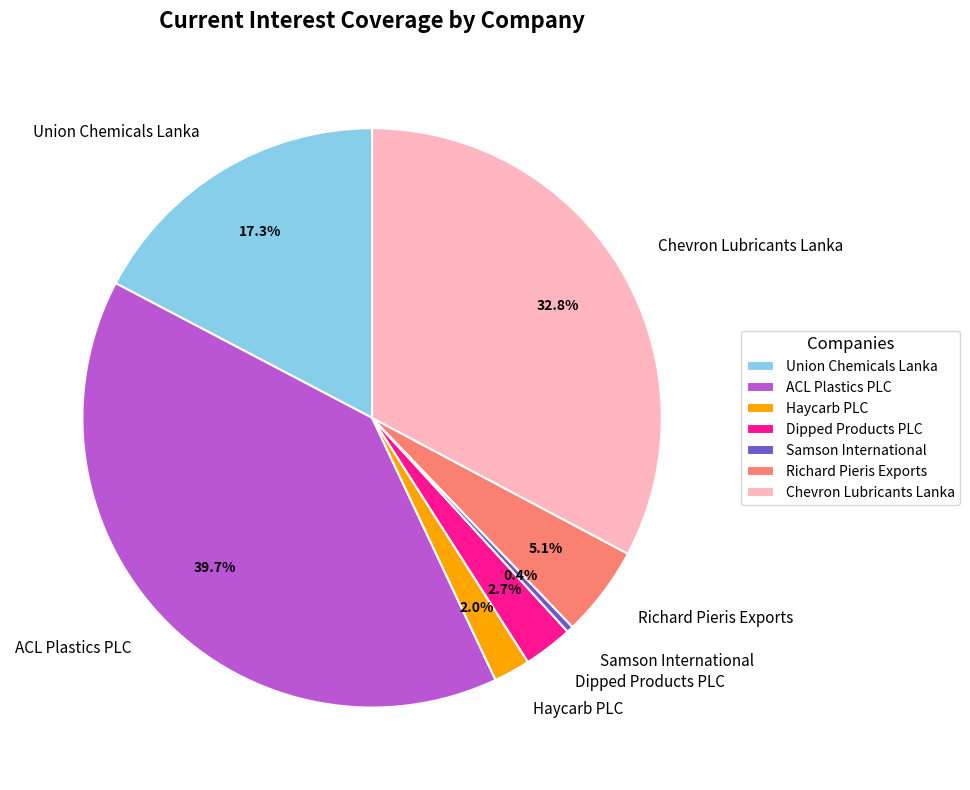

Between Chevron Lubricants Lanka and Samson International, which is larger?

Chevron Lubricants Lanka